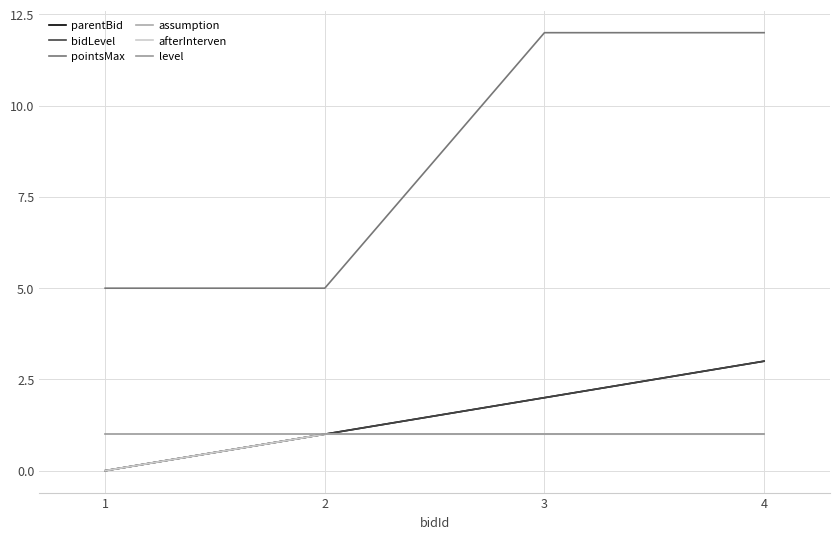

What is the spread (max minus min) of values at 1?

5